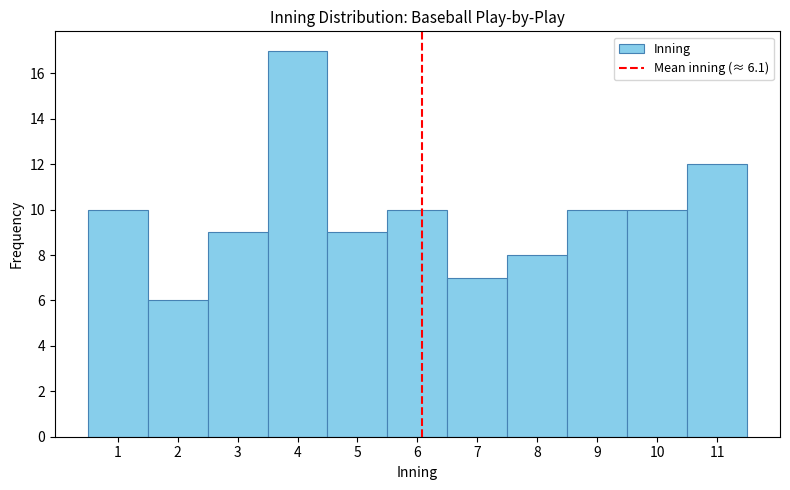

Over which range of the x-axis is the bar tallest?

3.5 to 4.5